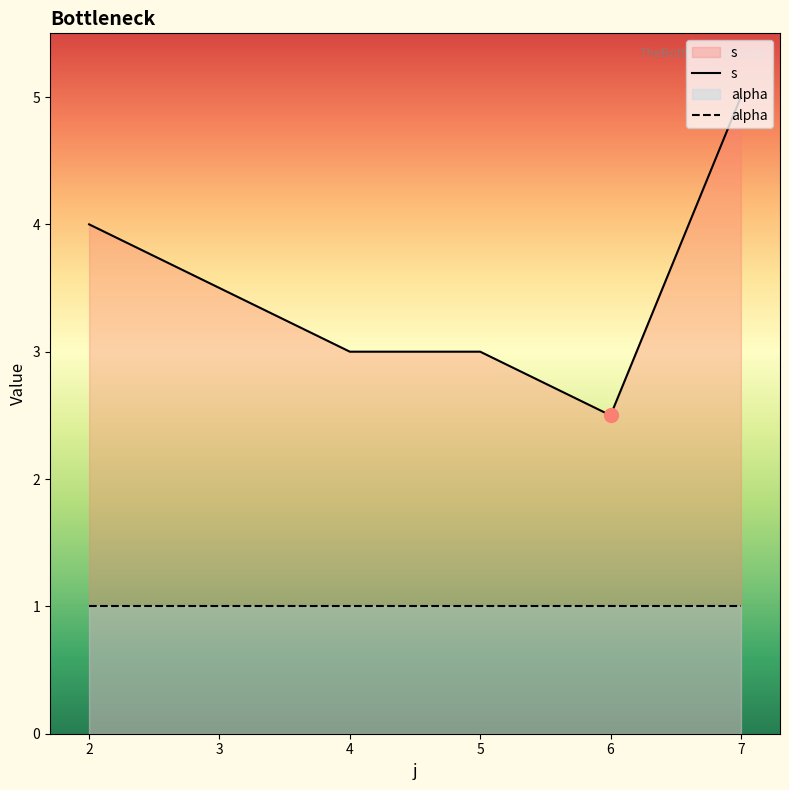

True or false: s has more than 2 points higher than both neighbors.

False